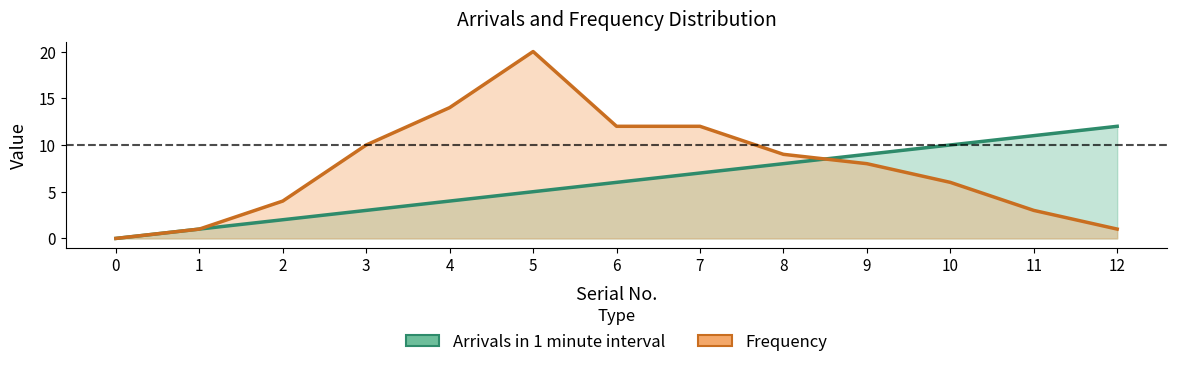

Which has a higher value, 1 or 12?

12